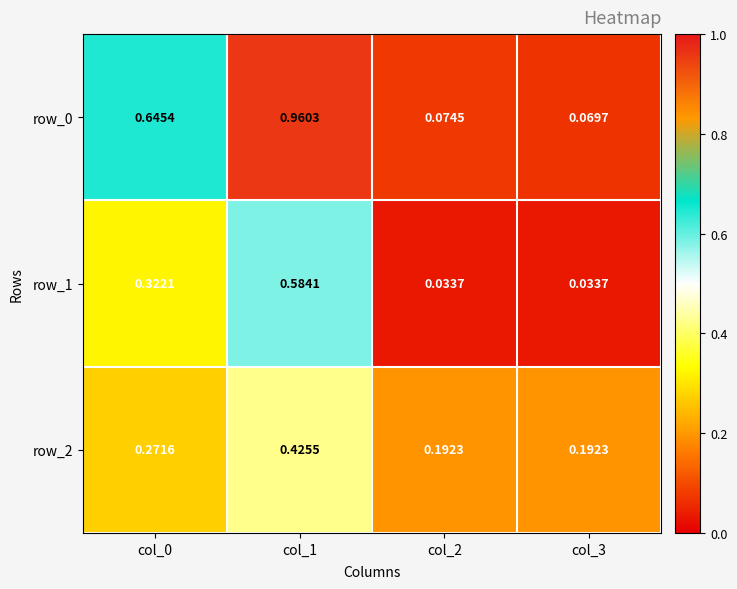

Is the value of row_1 at col_2 greater than the value of row_2 at col_3?

No